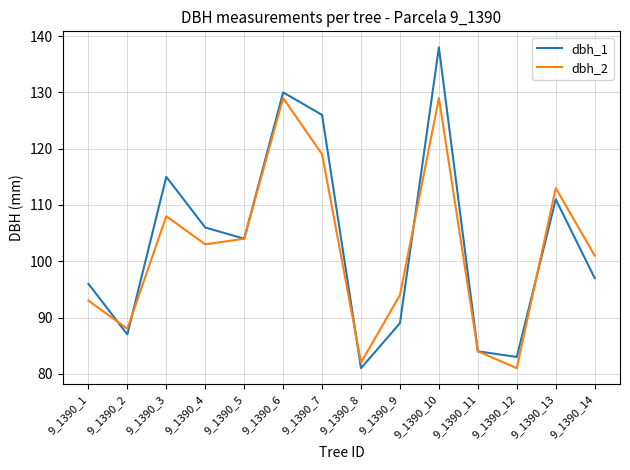

The dbh_2 series shows 27 at 9_1390_2. True or false?

False